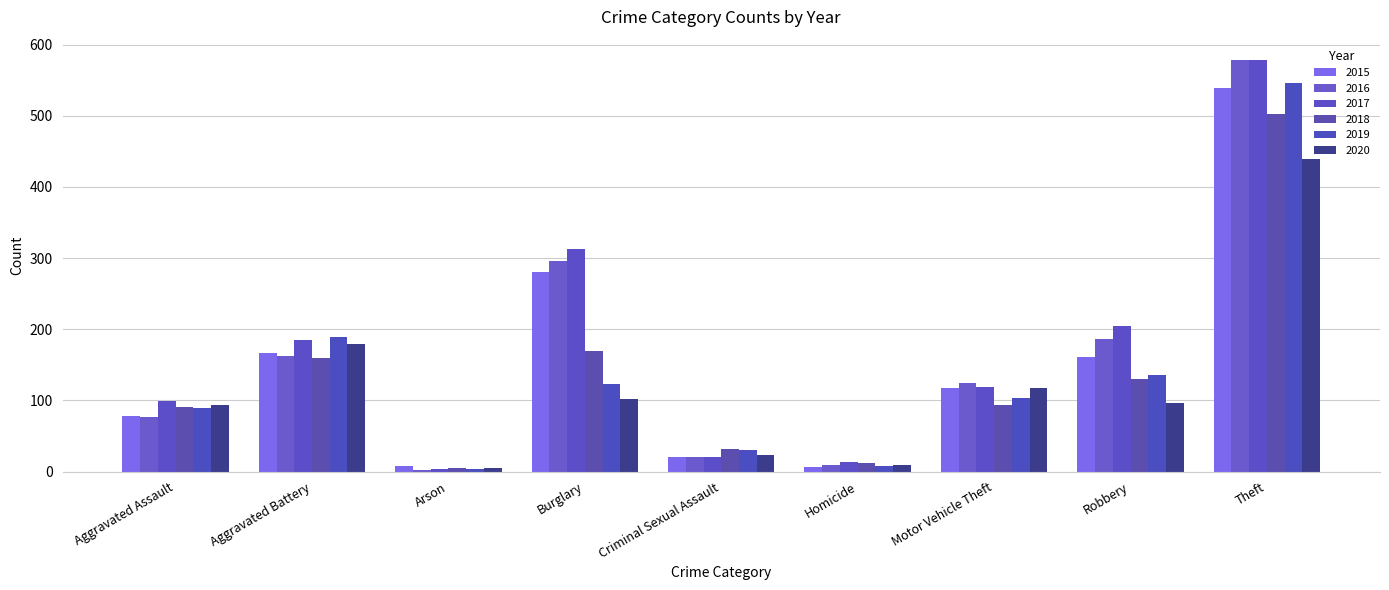

What is the smallest value displayed?

3